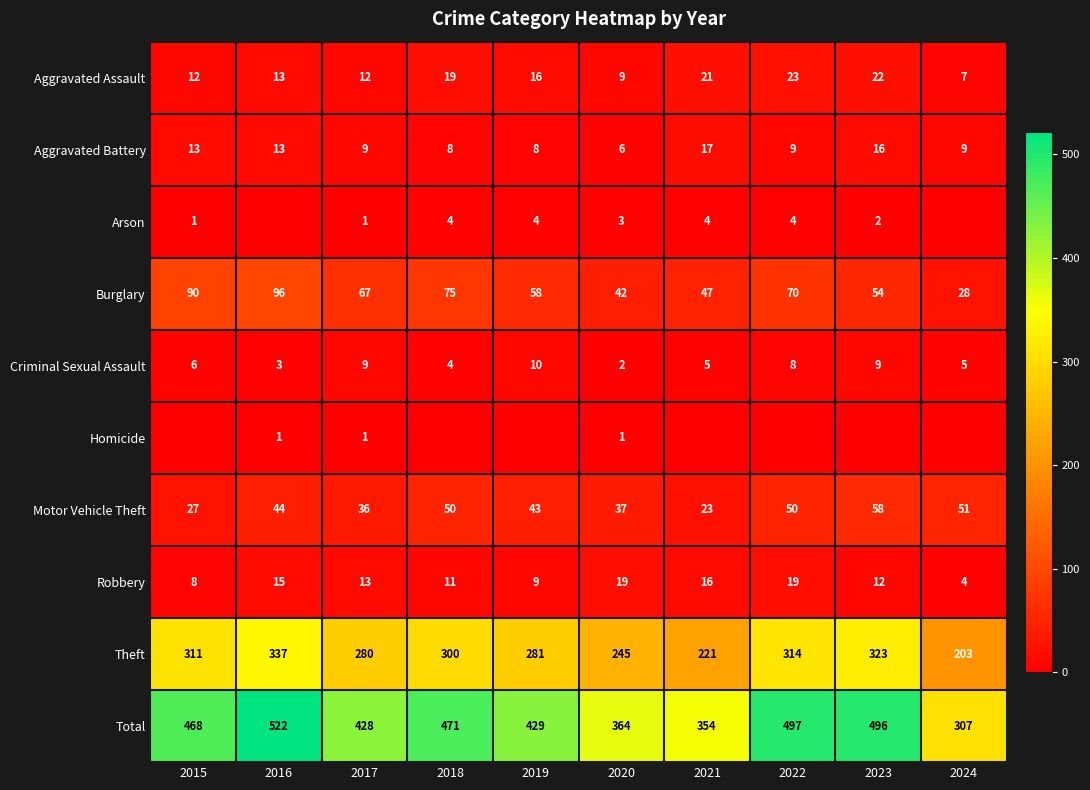

What is the difference between the highest and lowest values at 2017?

427